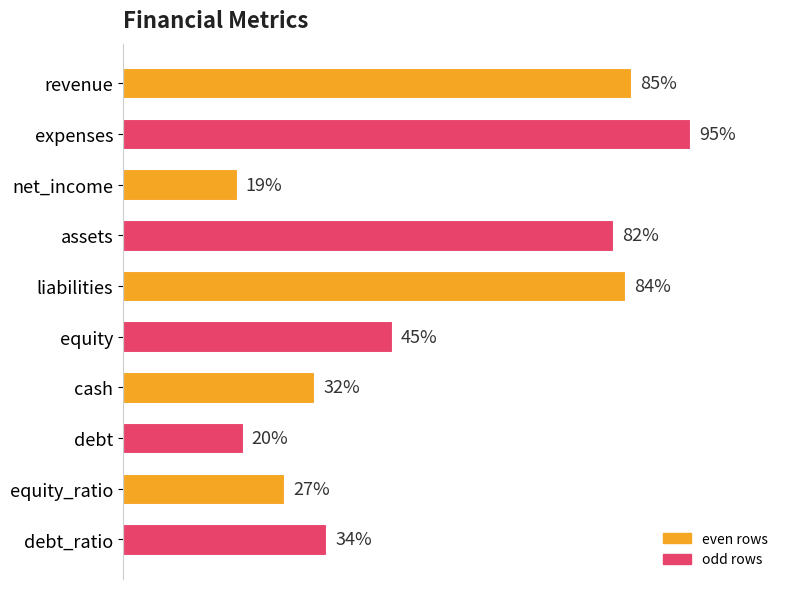

What is the label of the 1st bar from the top?

revenue